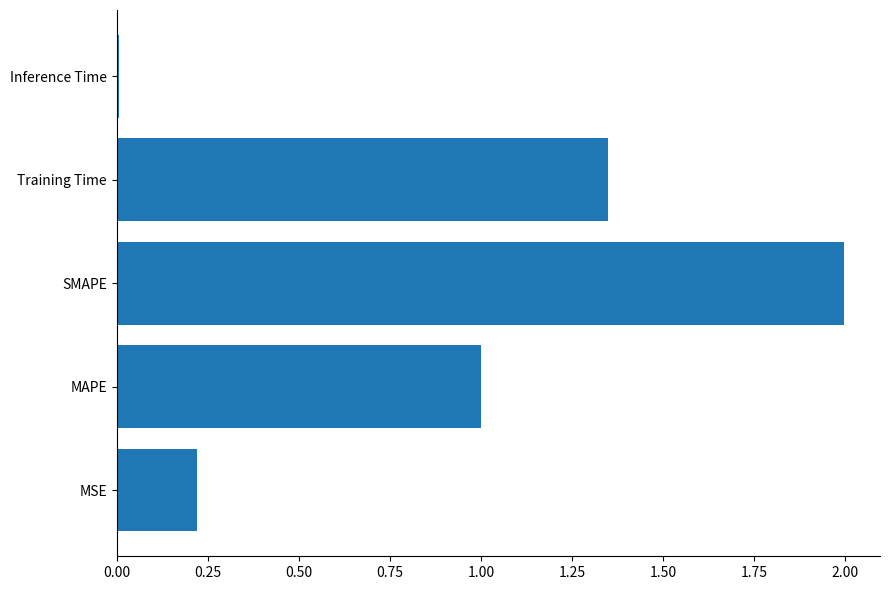

What is the sum of the values at MAPE and MSE?

1.2